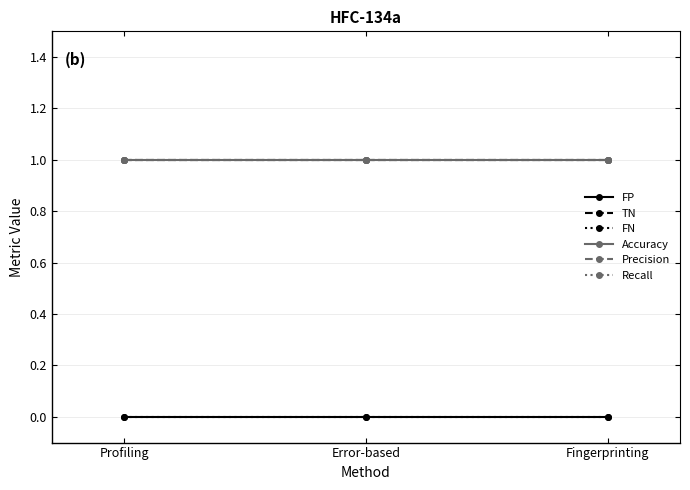

Does the chart have visible grid lines?

Yes